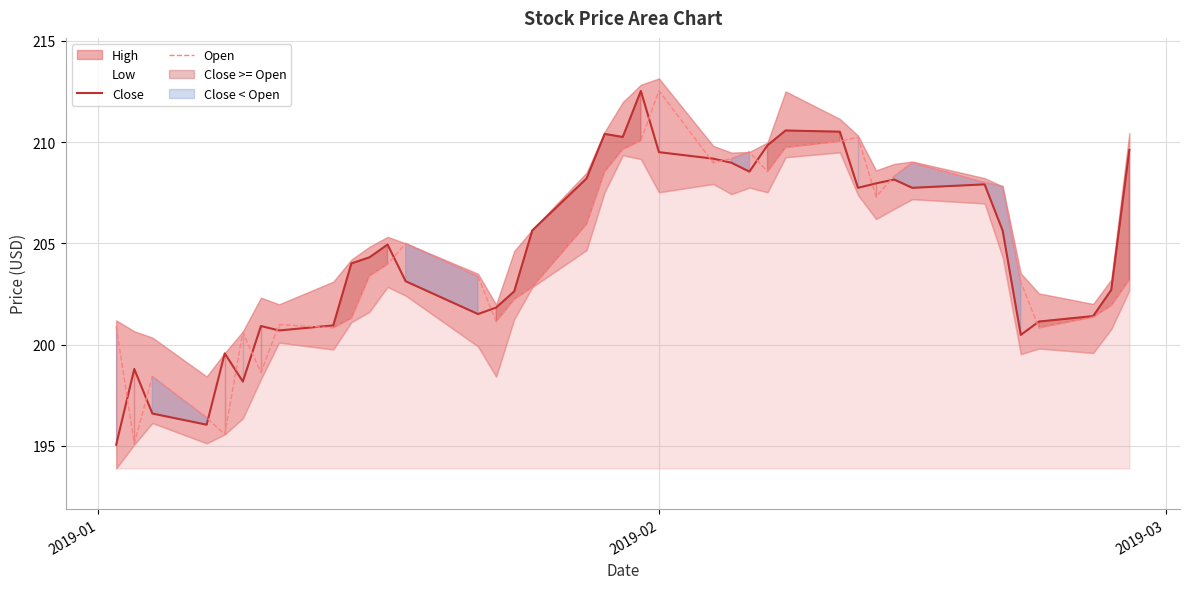

What is the maximum value for Open?

212.5